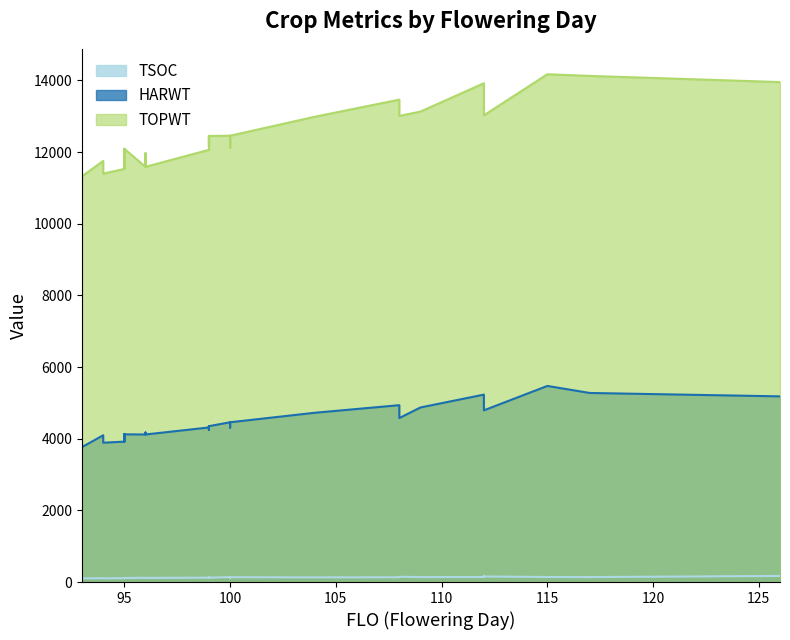

What is the value of the TSOC point at the 14th from the left?

138